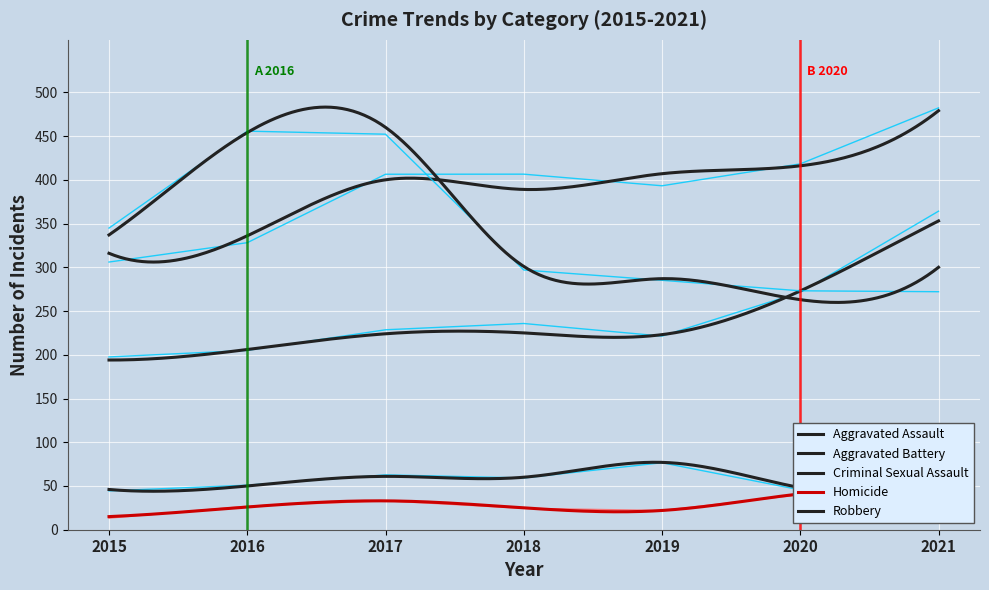

The Aggravated Battery series shows 212.3 at 2020. True or false?

False